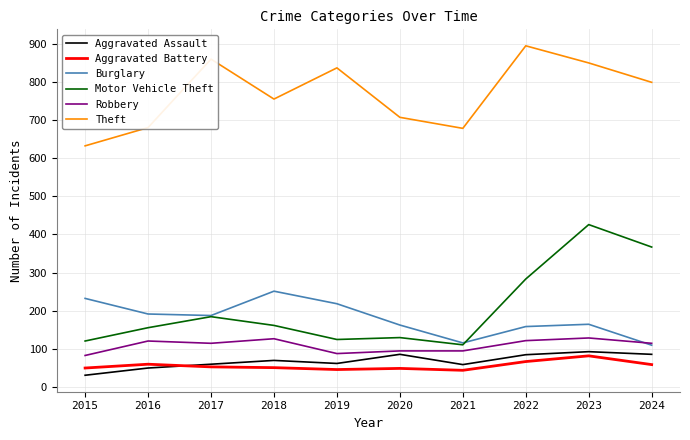

List the series in order of their peak value, lowest first.

Aggravated Battery, Aggravated Assault, Robbery, Burglary, Motor Vehicle Theft, Theft